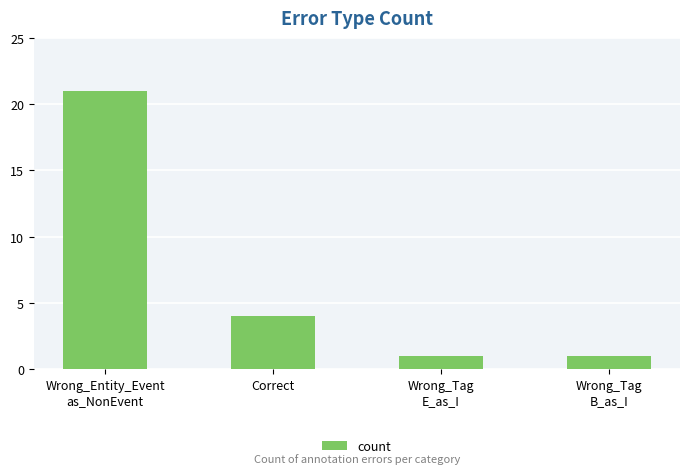

What is the label of the 2nd bar from the left?

Correct